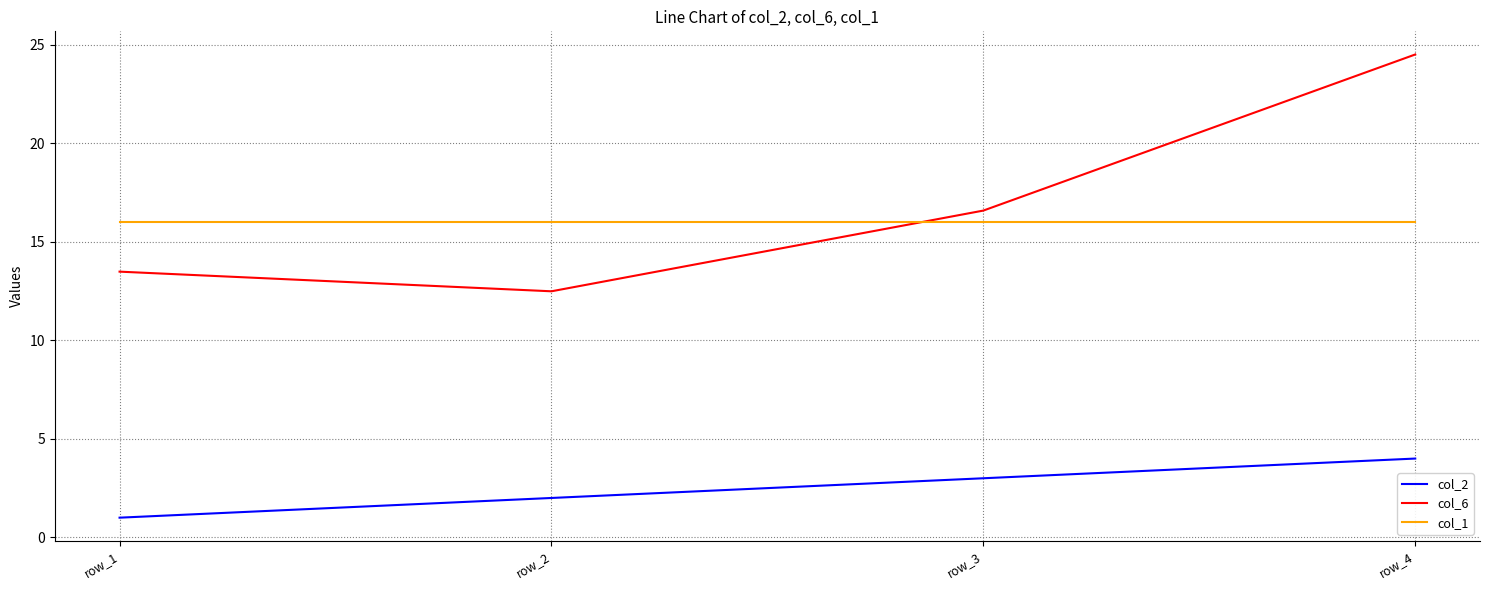

What is the maximum value for col_6?

24.5